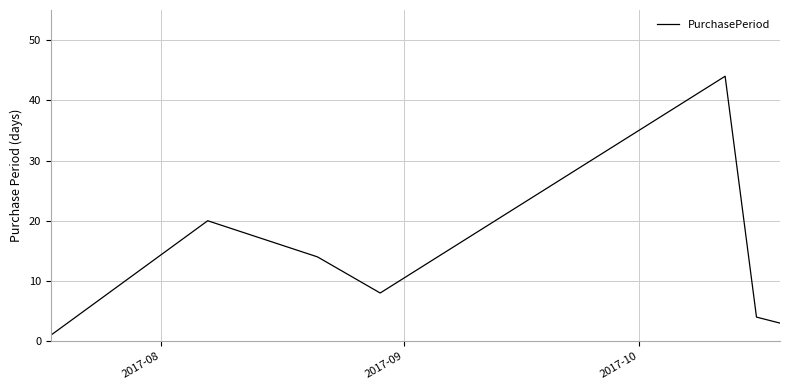

Reading left to right, extract all data points from this chart.

1	20	14	8	44	4	3